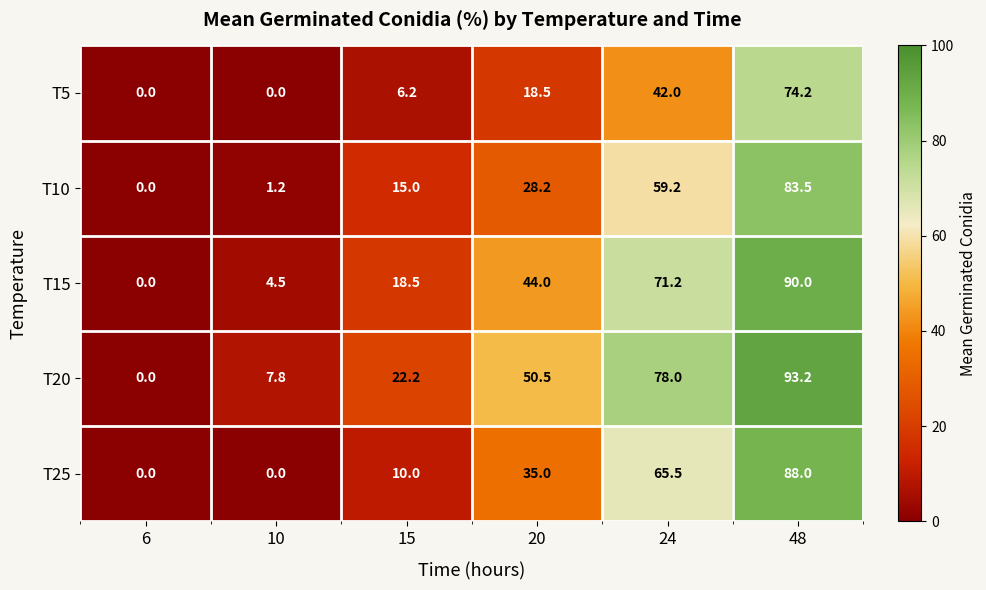

At which category is the sum across all series the highest?

48